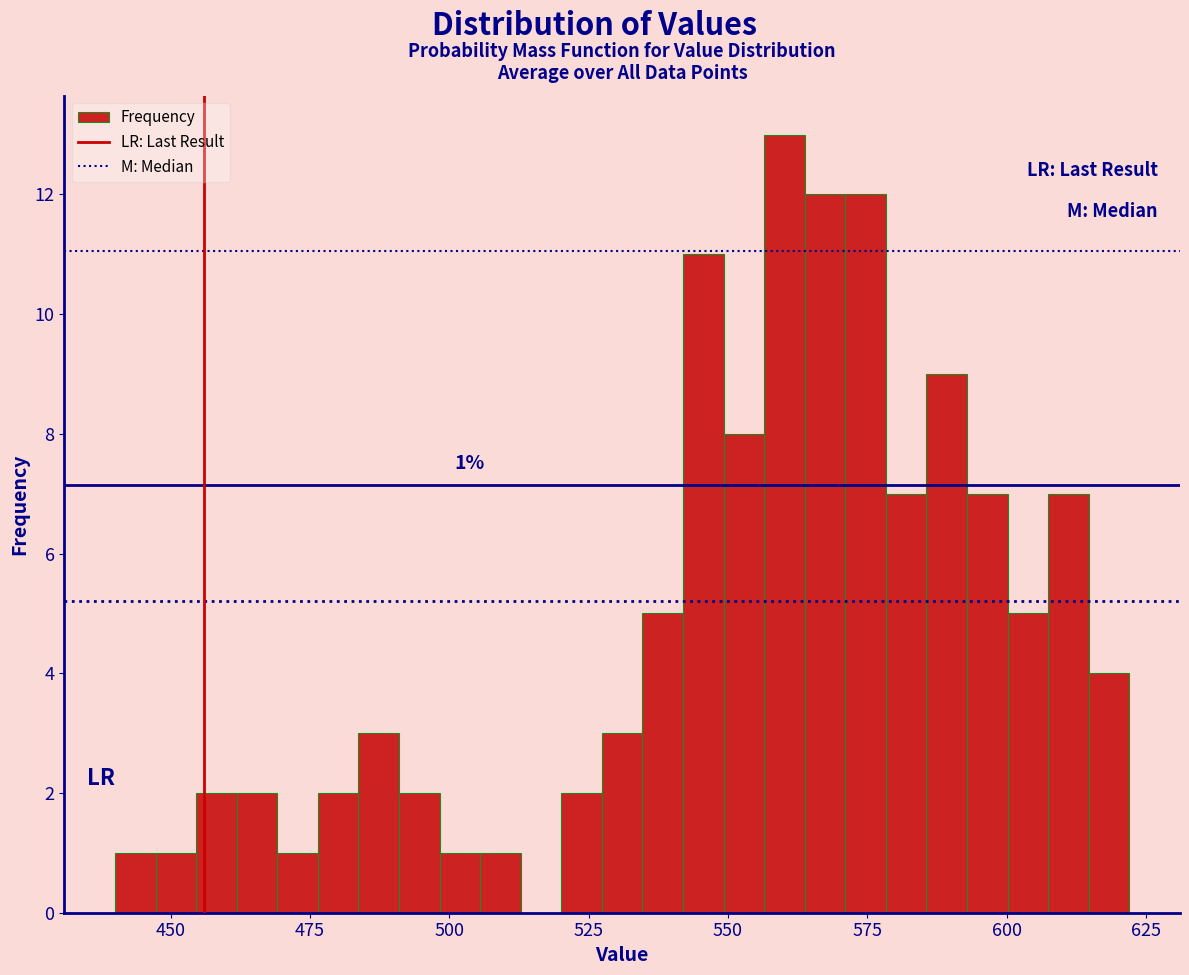

Read against the x-axis, roughly where is the centre of the tallest bar?

560